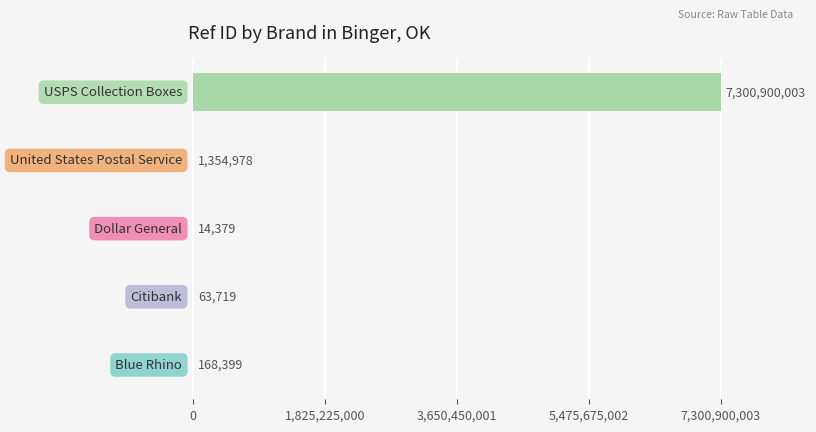

Count the number of data series in this chart.

1